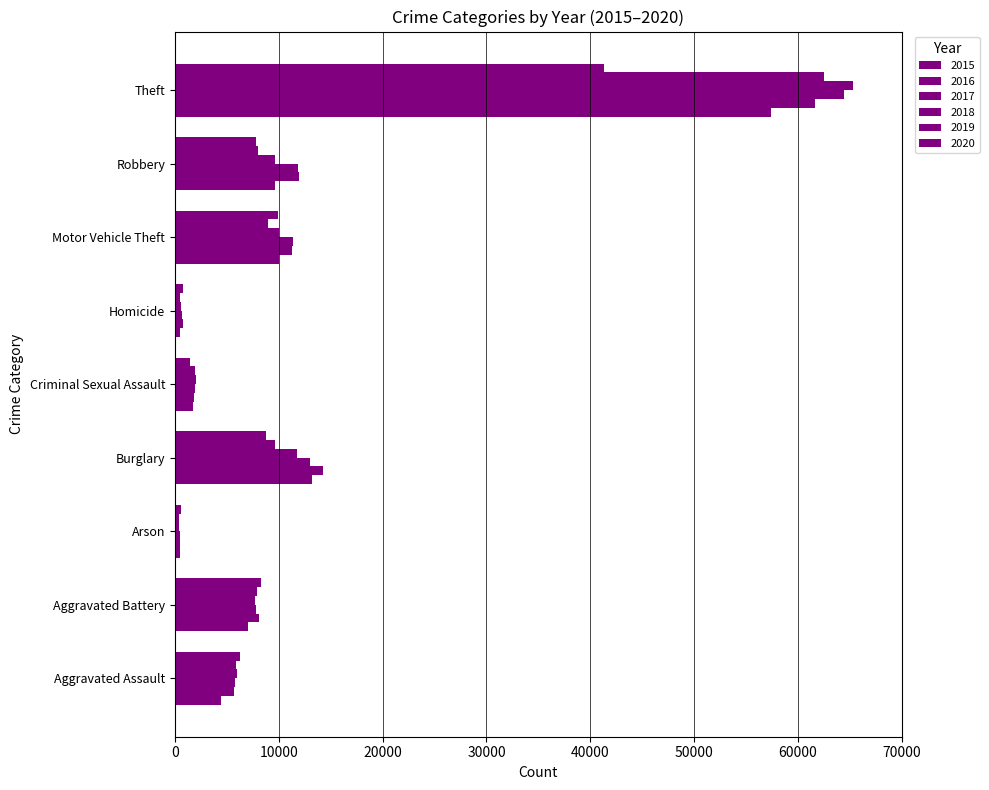

How many series are shown in this chart?

6